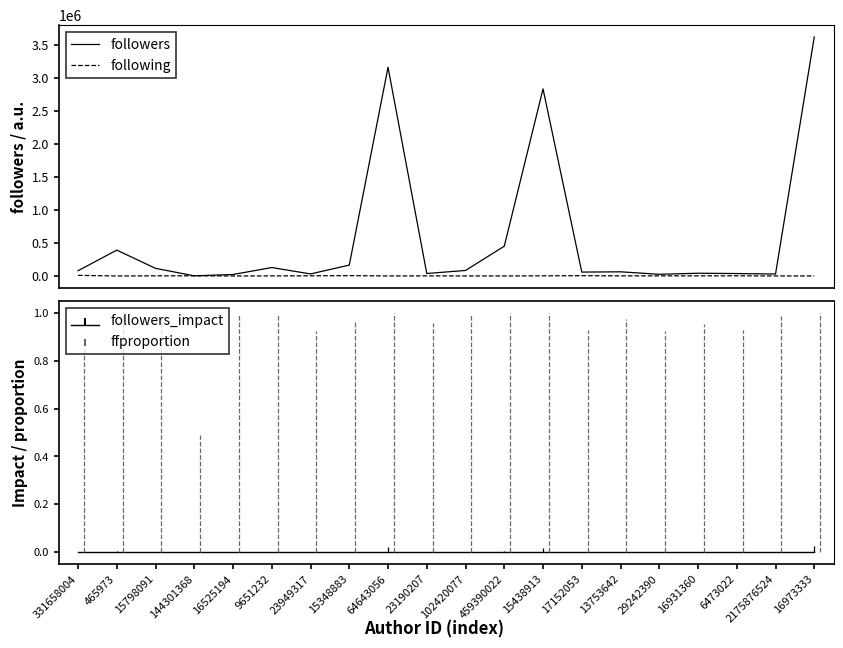

What is the difference between the highest and lowest values at 144301368?

76